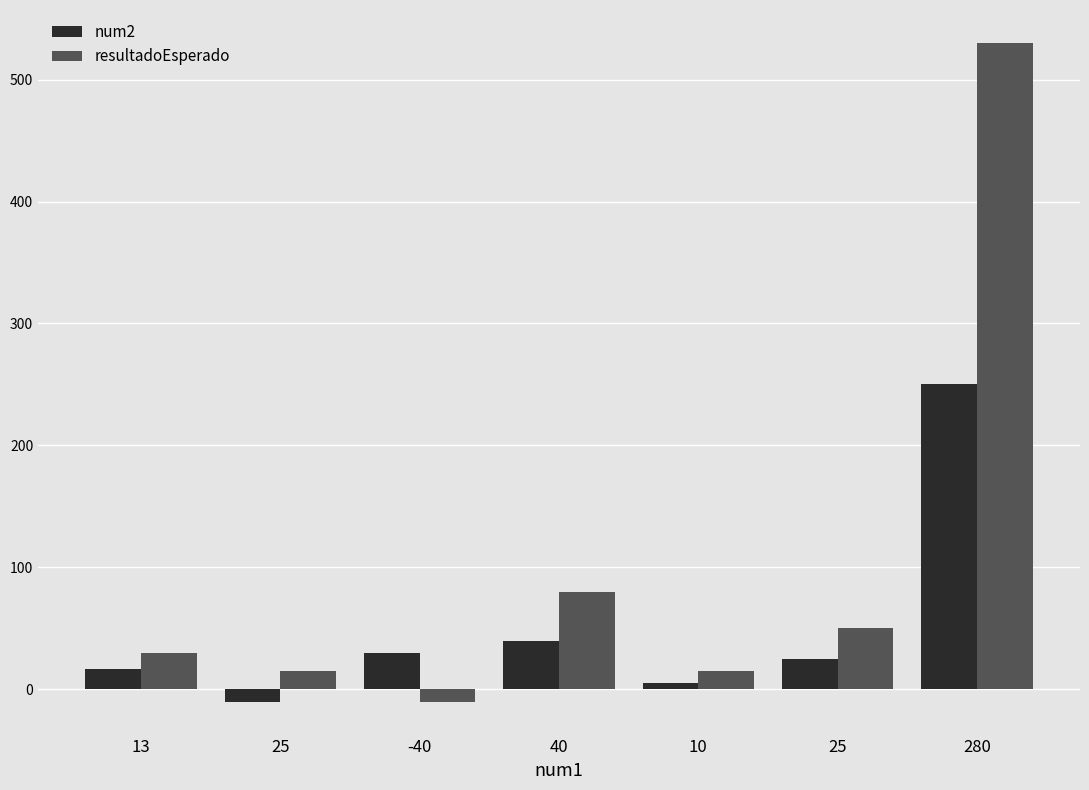

How many data points in num2 are less than 25?

3